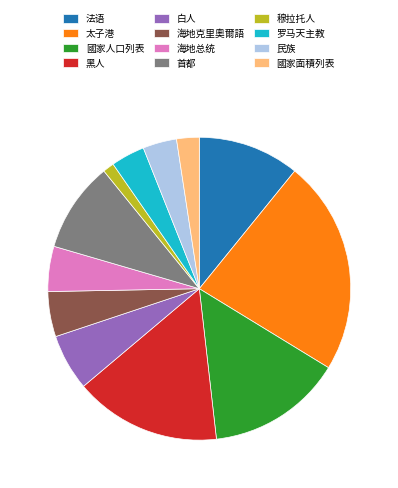

Do 國家面積列表 and 民族 together represent more than half of the pie?

No